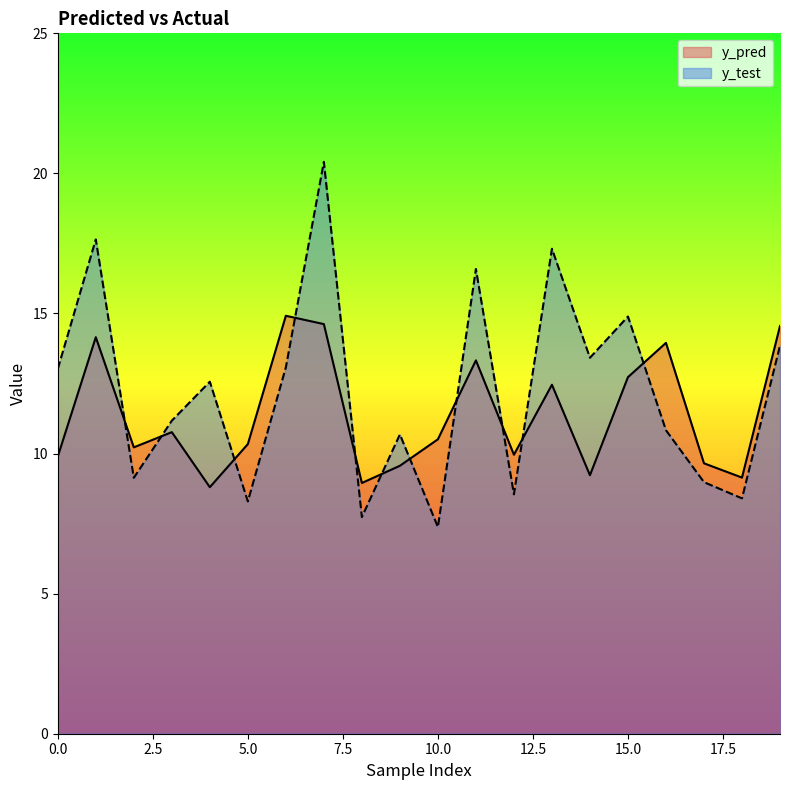

True or false: y_pred has more than 2 interior local peaks.

True